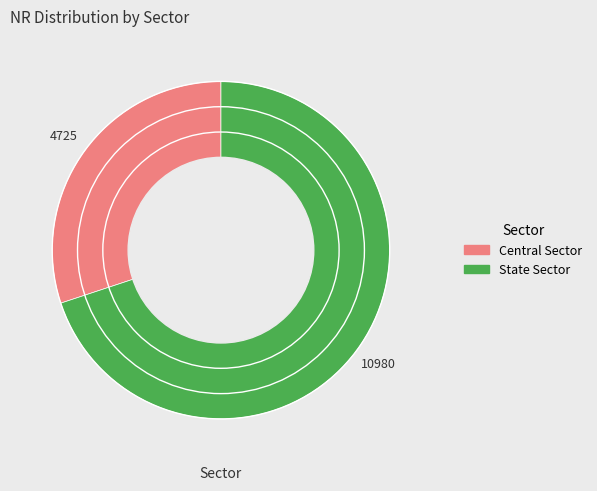

Is it true that Central Sector is 30% of the pie?

True